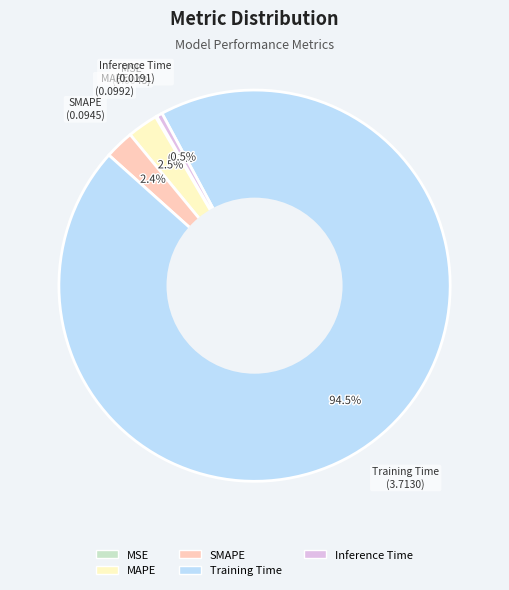

What is the majority slice?

Training Time